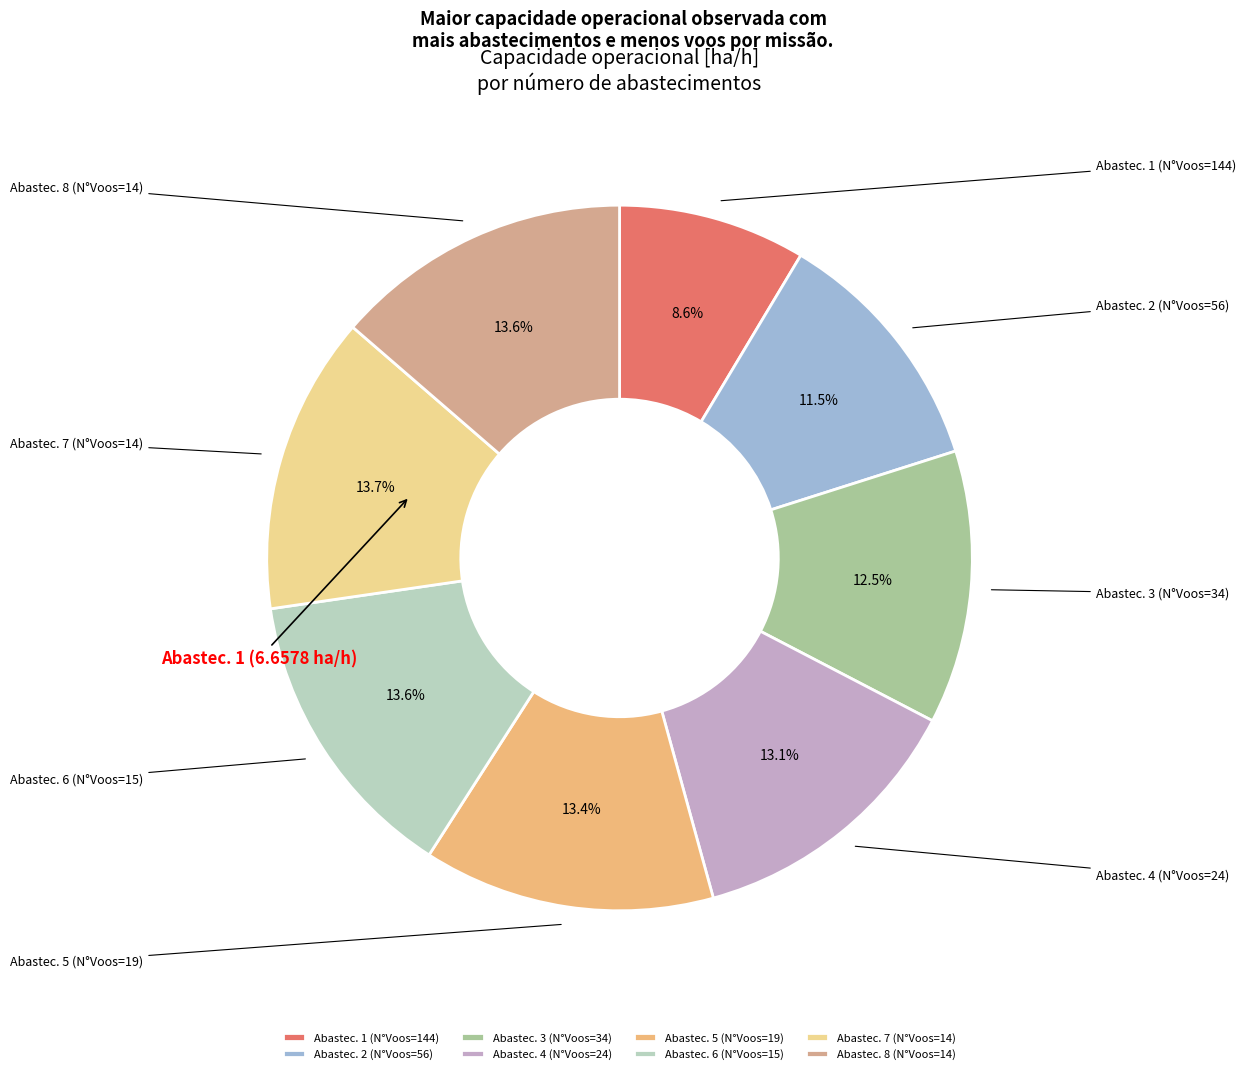

Is there a majority slice in this chart?

No